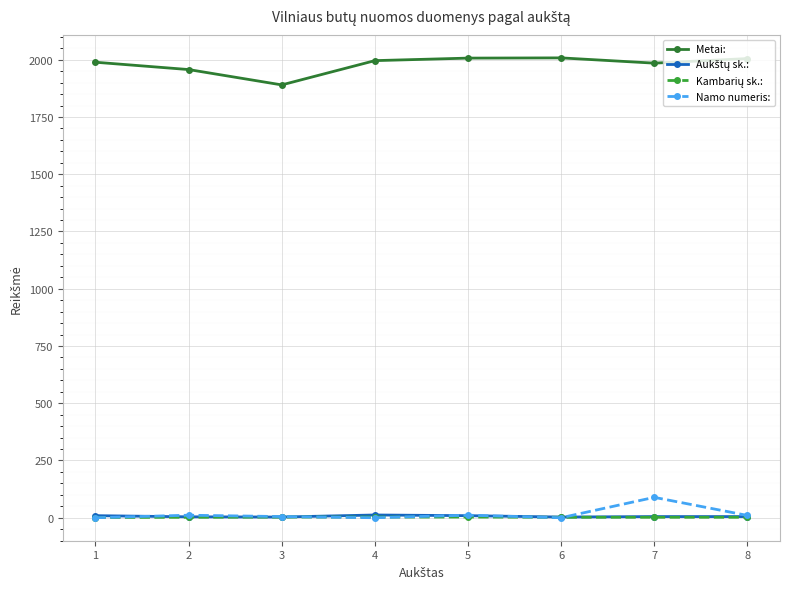

True or false: Namo numeris: has more than 0 points higher than both neighbors.

True